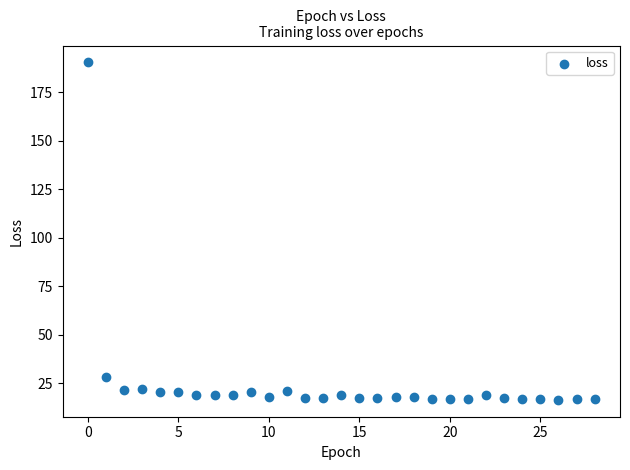

What is the range of Y values (max minus min)?

174.0